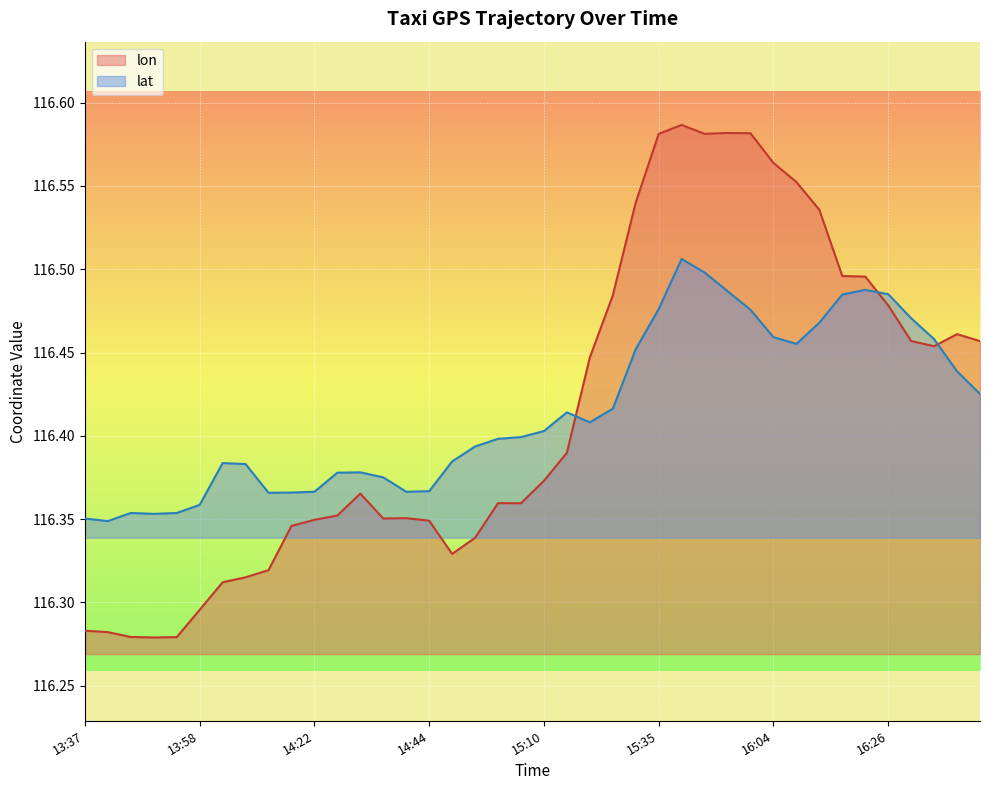

Reading left to right, what are all the values shown in this chart?

lon: 13:37=116.3	13:38=116.3	13:43=116.3	13:48=116.3	13:53=116.3	13:58=116.3	14:08=116.3	14:09=116.3	14:14=116.3	14:19=116.3	14:22=116.3	14:27=116.4	14:32=116.4	14:36=116.4	14:41=116.4	14:44=116.3	14:53=116.3	14:58=116.3	15:03=116.4	15:05=116.4	15:10=116.4	15:15=116.4	15:20=116.4	15:25=116.5	15:30=116.5	15:35=116.6	15:39=116.6	15:44=116.6	15:49=116.6	15:59=116.6	16:04=116.6	16:06=116.6	16:11=116.5	16:21=116.5	16:23=116.5	16:26=116.5	16:31=116.5	16:36=116.5	16:41=116.5	16:46=116.5
lat: 13:37=116.4	13:38=116.3	13:43=116.4	13:48=116.4	13:53=116.4	13:58=116.4	14:08=116.4	14:09=116.4	14:14=116.4	14:19=116.4	14:22=116.4	14:27=116.4	14:32=116.4	14:36=116.4	14:41=116.4	14:44=116.4	14:53=116.4	14:58=116.4	15:03=116.4	15:05=116.4	15:10=116.4	15:15=116.4	15:20=116.4	15:25=116.4	15:30=116.5	15:35=116.5	15:39=116.5	15:44=116.5	15:49=116.5	15:59=116.5	16:04=116.5	16:06=116.5	16:11=116.5	16:21=116.5	16:23=116.5	16:26=116.5	16:31=116.5	16:36=116.5	16:41=116.4	16:46=116.4